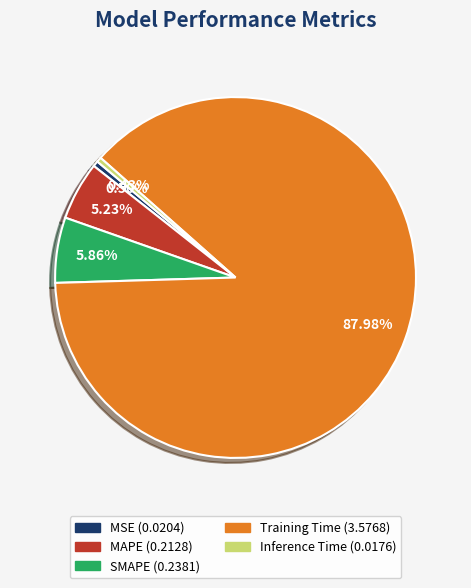

Which has a higher value, MSE or MAPE?

MAPE